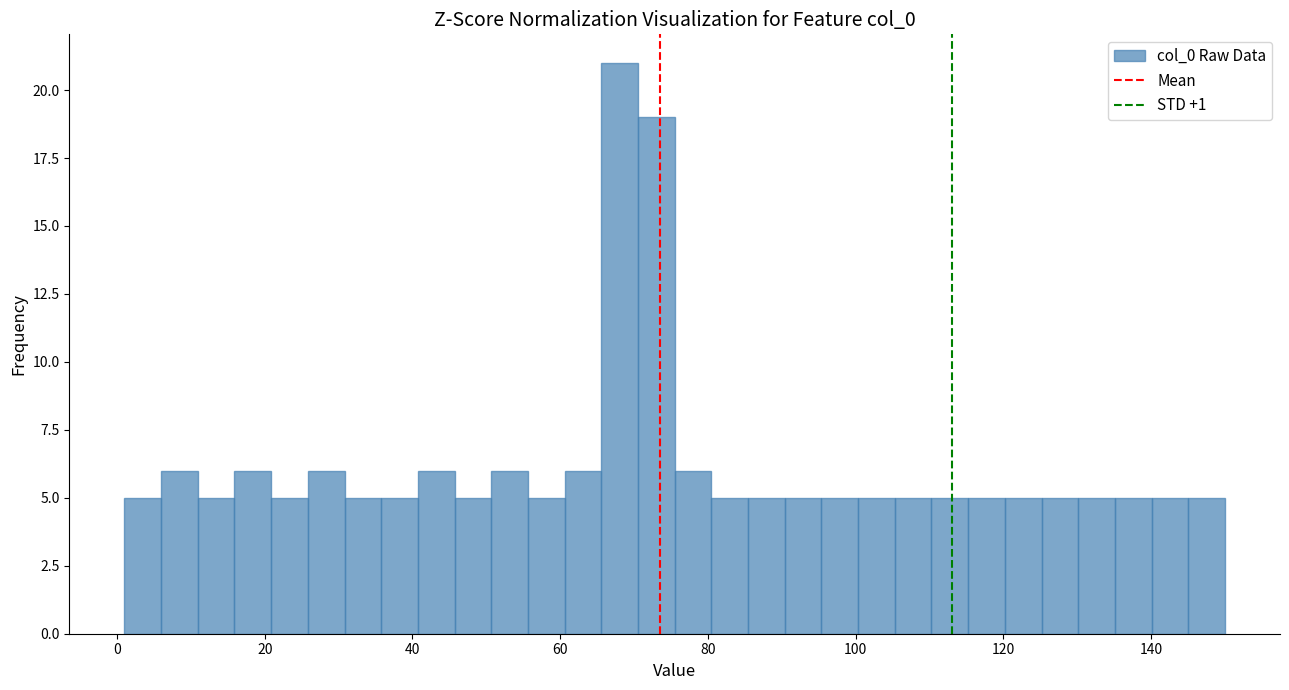

Read against the x-axis, roughly where is the centre of the tallest bar?

68